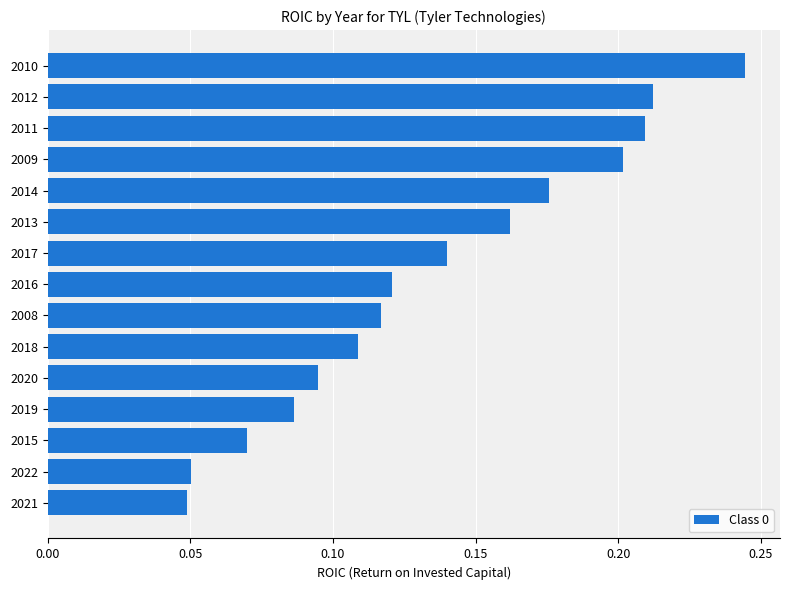

Which label corresponds to the largest value in the chart?

2010